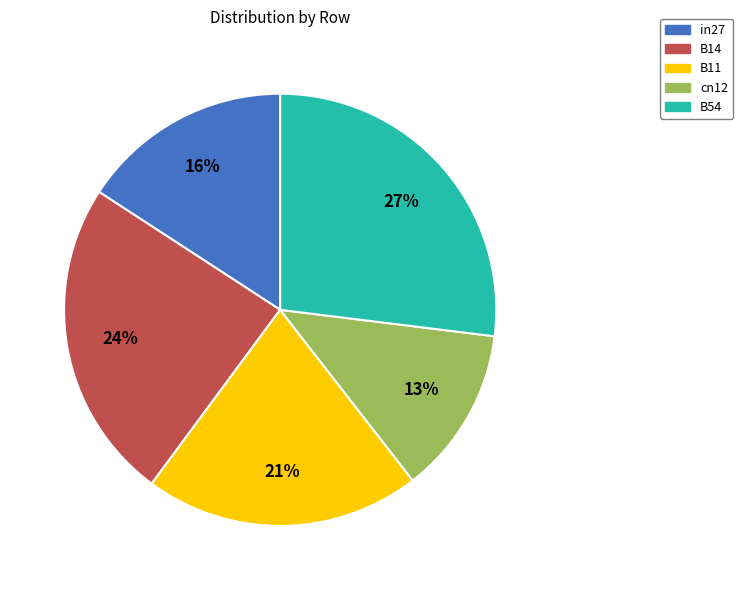

Count the number of slices in the pie.

5